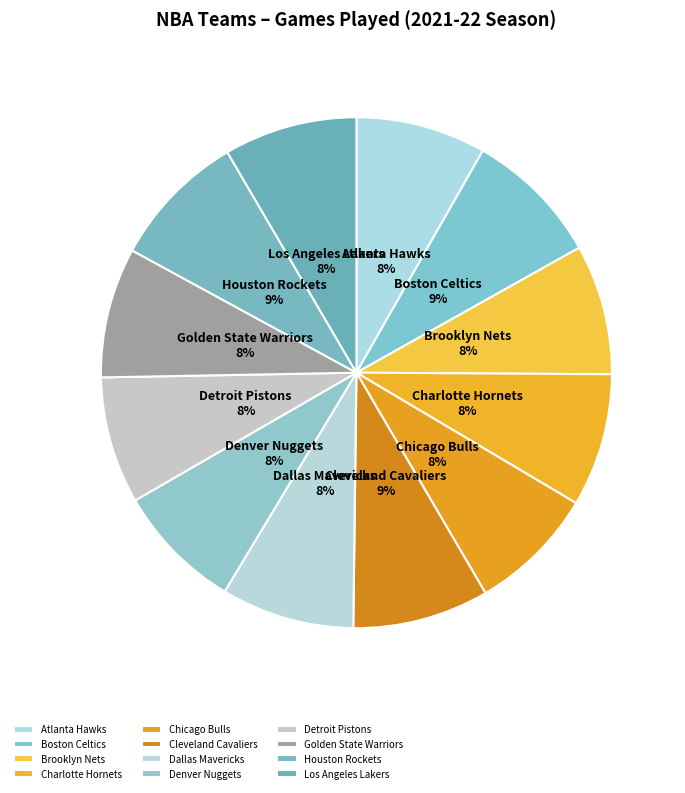

Do Golden State Warriors and Chicago Bulls together represent more than half of the pie?

No